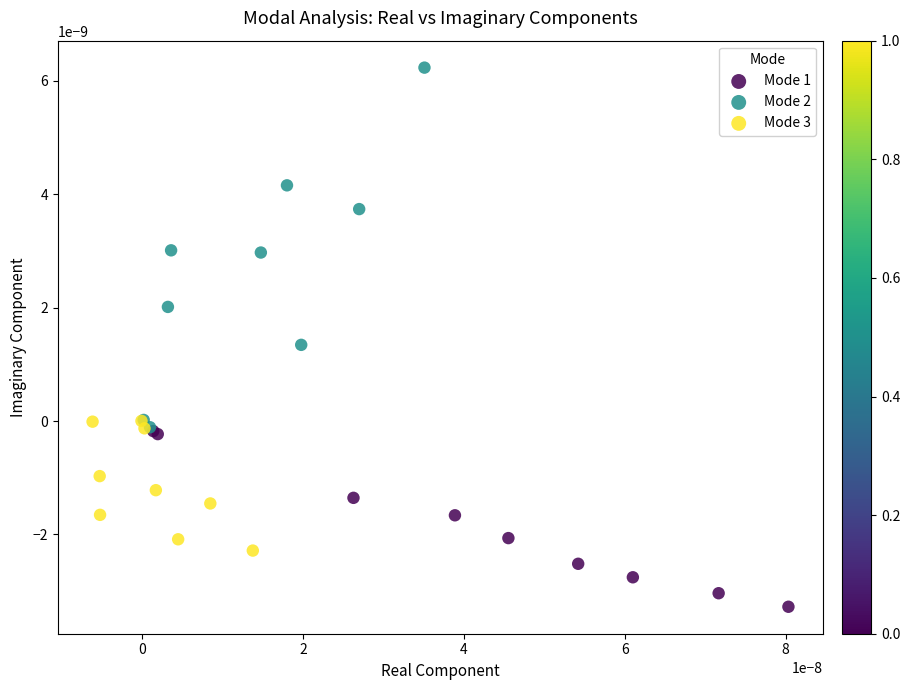

What are all the series names shown in the legend?

Mode 1, Mode 2, Mode 3